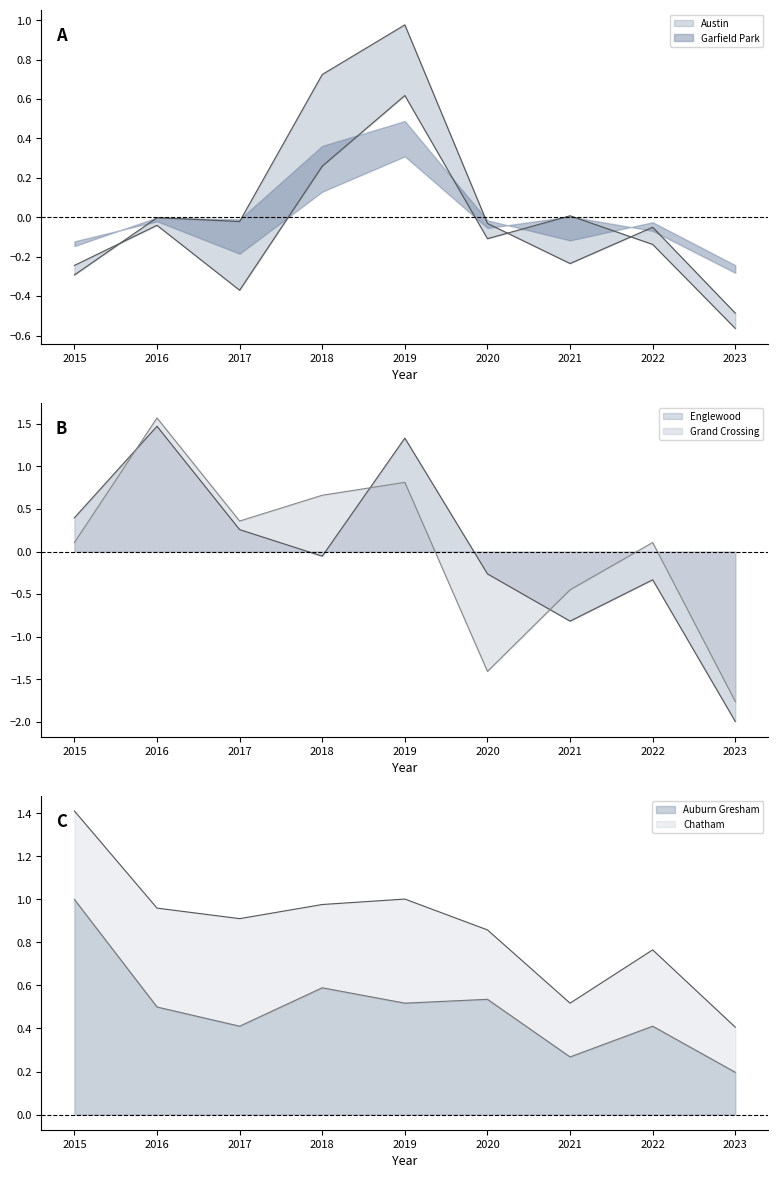

How many values in the Grand Crossing series exceed 0?

6